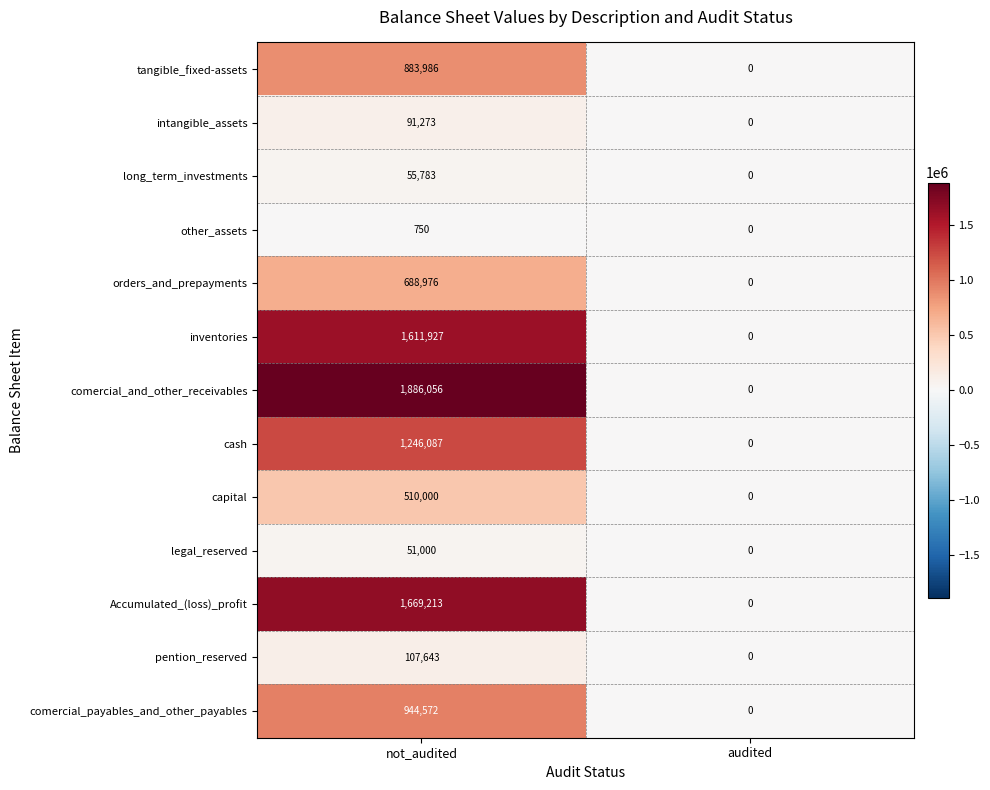

Between not_audited and audited, which series saw the biggest shift?

comercial_and_other_receivables